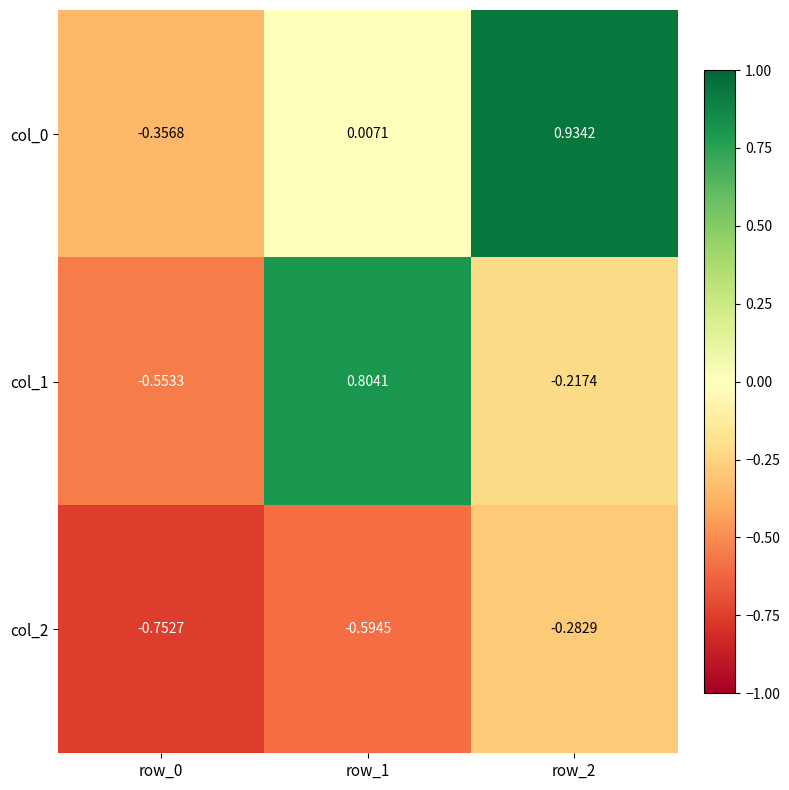

Is the value of col_2 at row_0 greater than the value of col_1 at row_0?

No